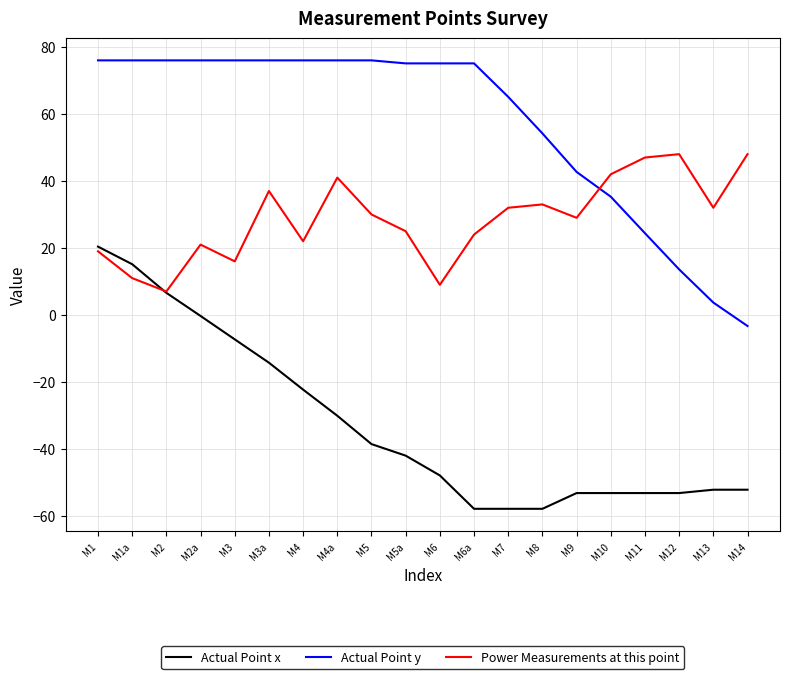

Is it true that Power Measurements at this point equals 37.0 at M3a?

True